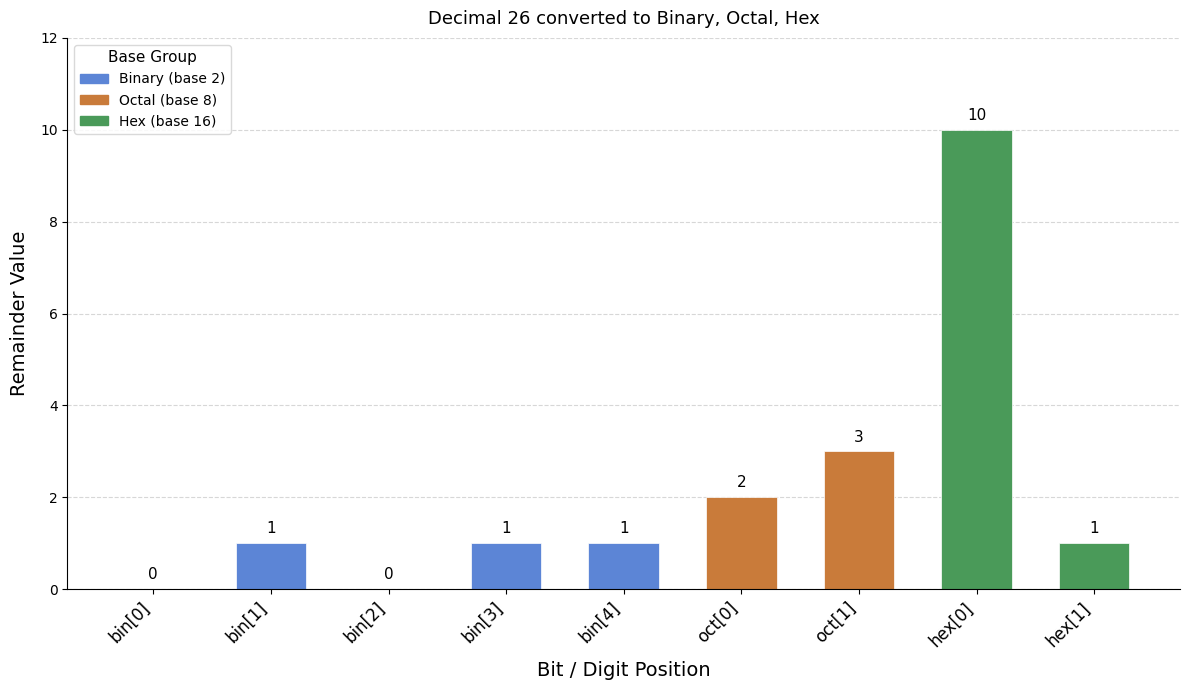

At which label is the value closest to 5?

oct[1]